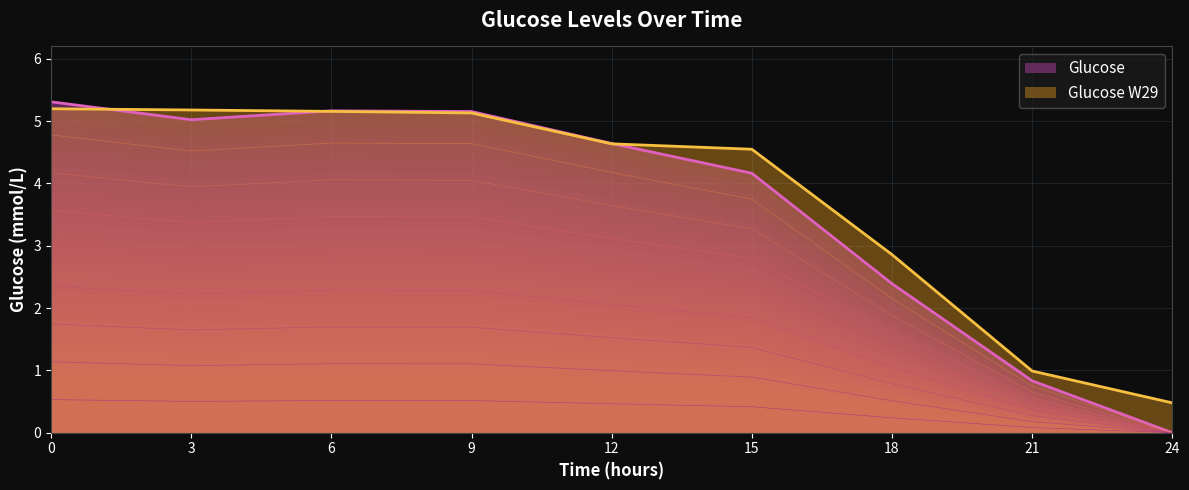

Which series changed the most between 9 and 12?

Glucose W29